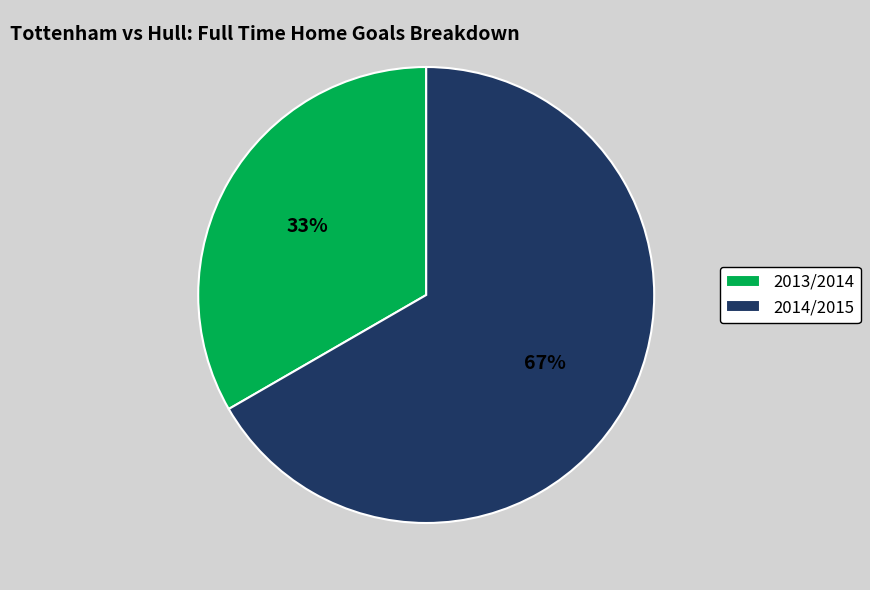

Count the number of slices in the pie.

2